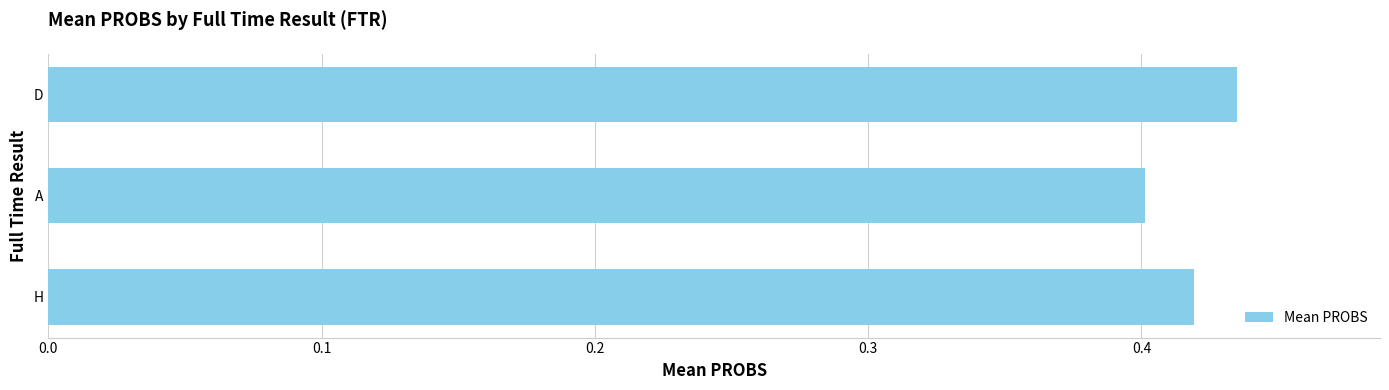

What is the sum of all values?

1.3